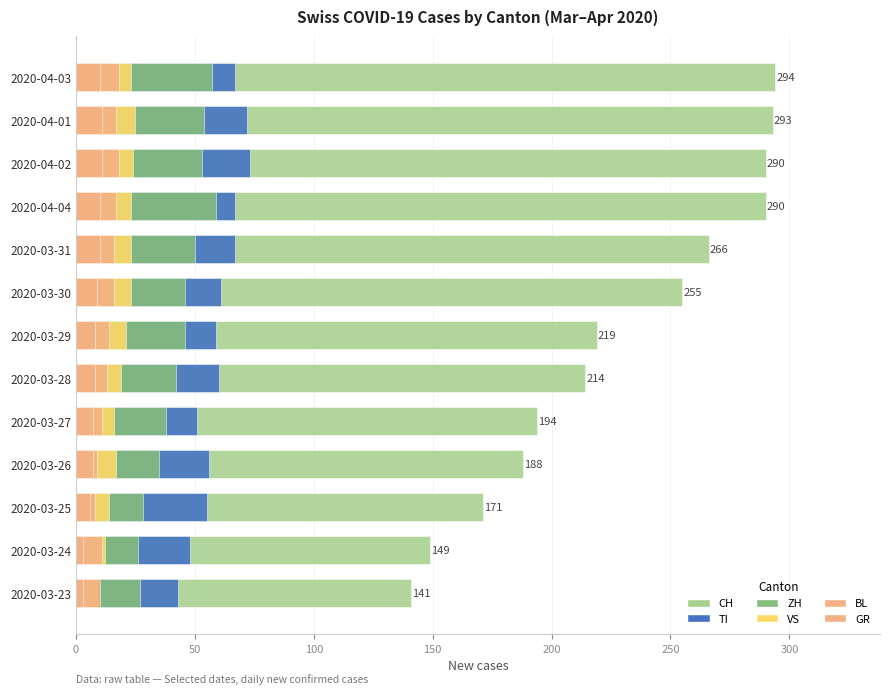

Does the chart contain any negative values?

No